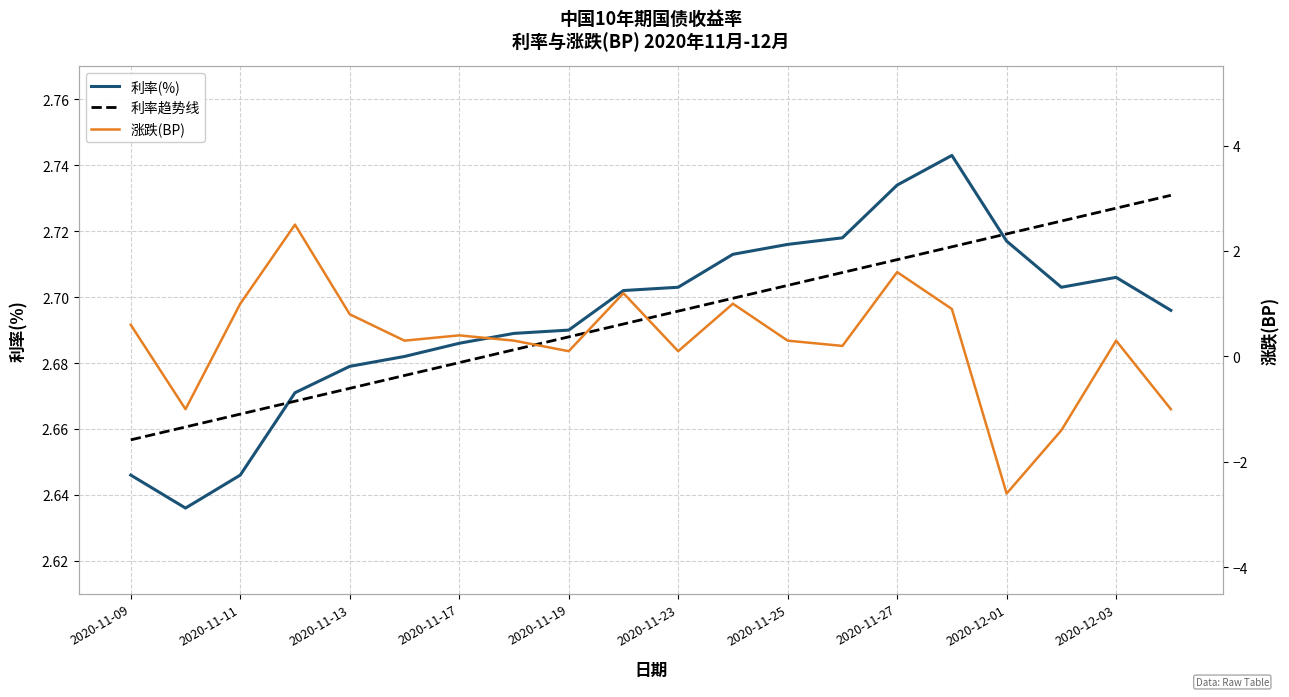

Which series has the largest range (max minus min)?

涨跌(BP)